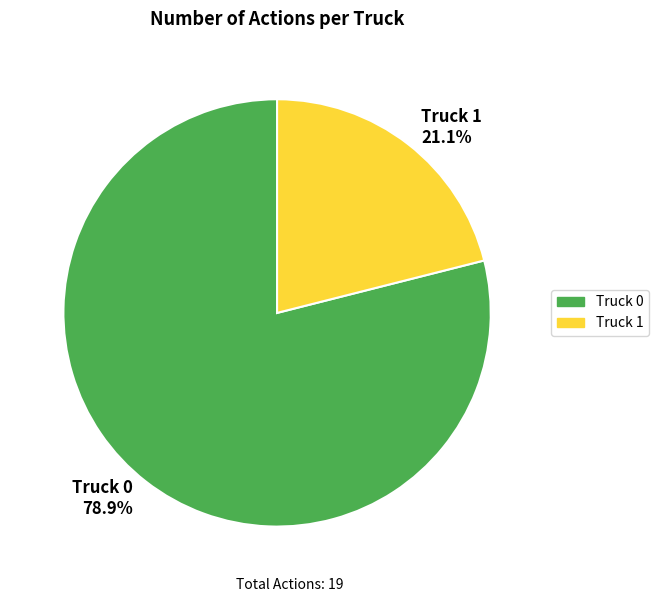

Between Truck 0 78.9% and Truck 1 21.1%, which is larger?

Truck 0 78.9%